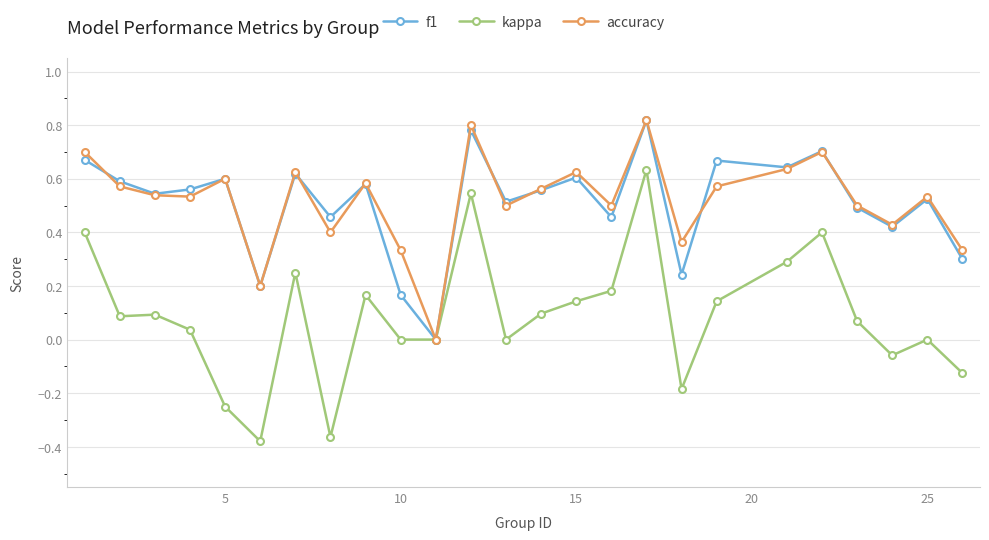

Which series has the widest spread of values?

kappa